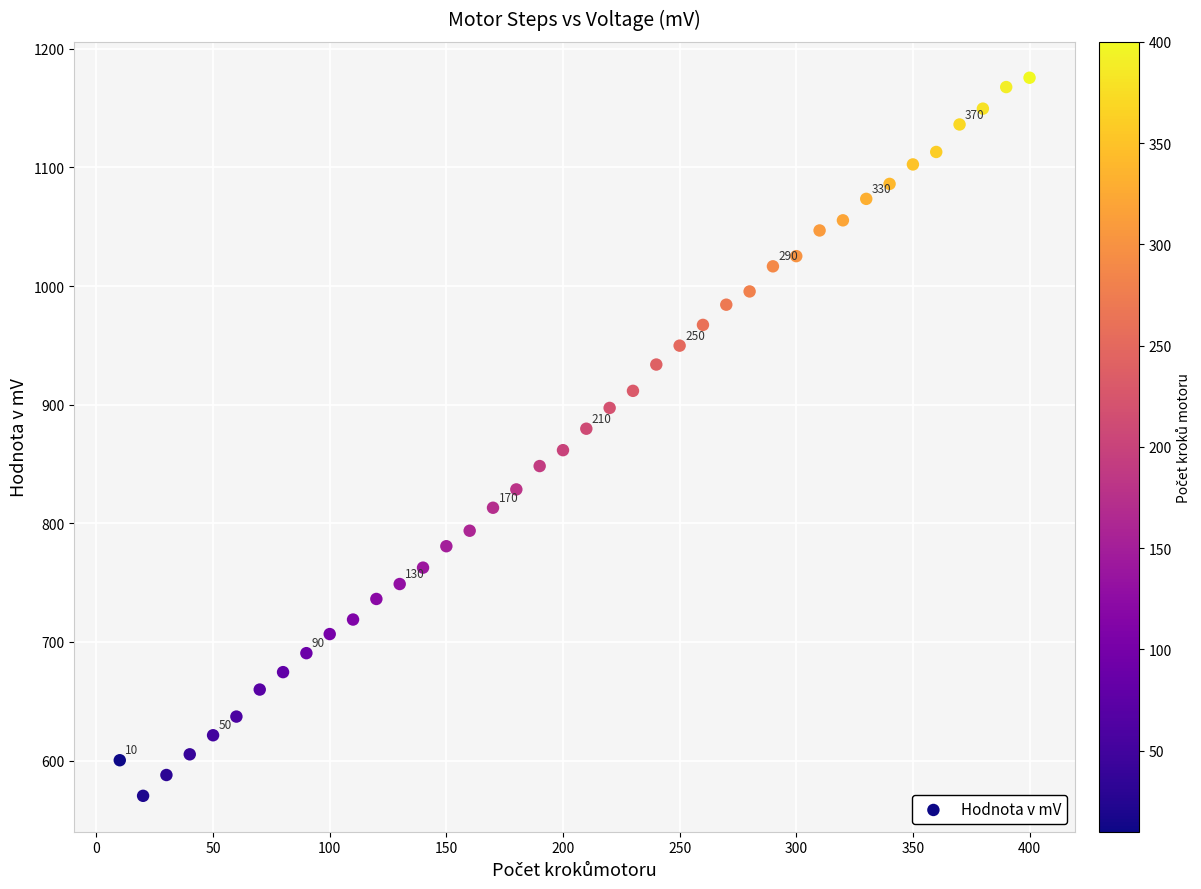

What is the range of Y values (max minus min)?

605.4